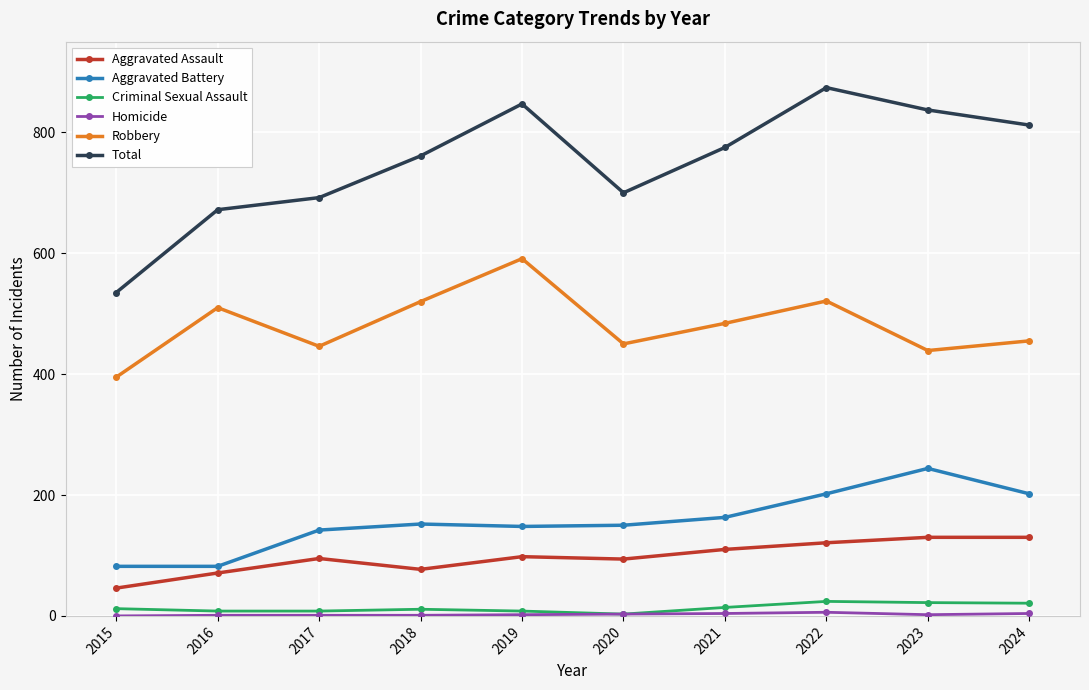

The Total series shows 812 at 2024. True or false?

True